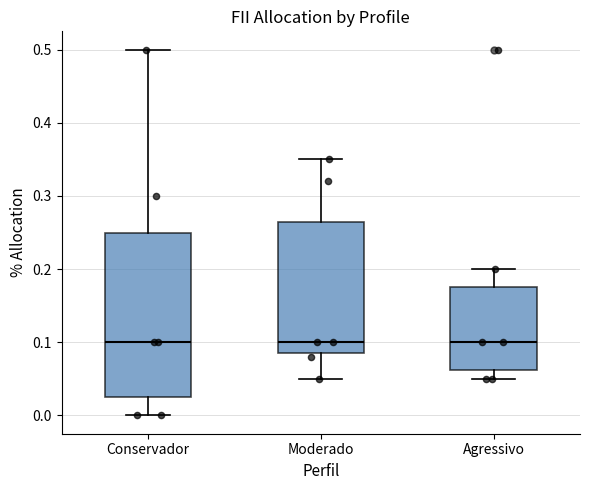

Reading left to right, read every box against the y-axis: the position of its median line, the range the box covers, and the ends of its whiskers. The values are not printed on the chart, so give them approximately, as read against the axis.

Conservador: median 0.10, box 0.03 to 0.25, whiskers 0.00 to 0.50
Moderado: median 0.10, box 0.09 to 0.27, whiskers 0.05 to 0.35
Agressivo: median 0.10, box 0.06 to 0.18, whiskers 0.05 to 0.20